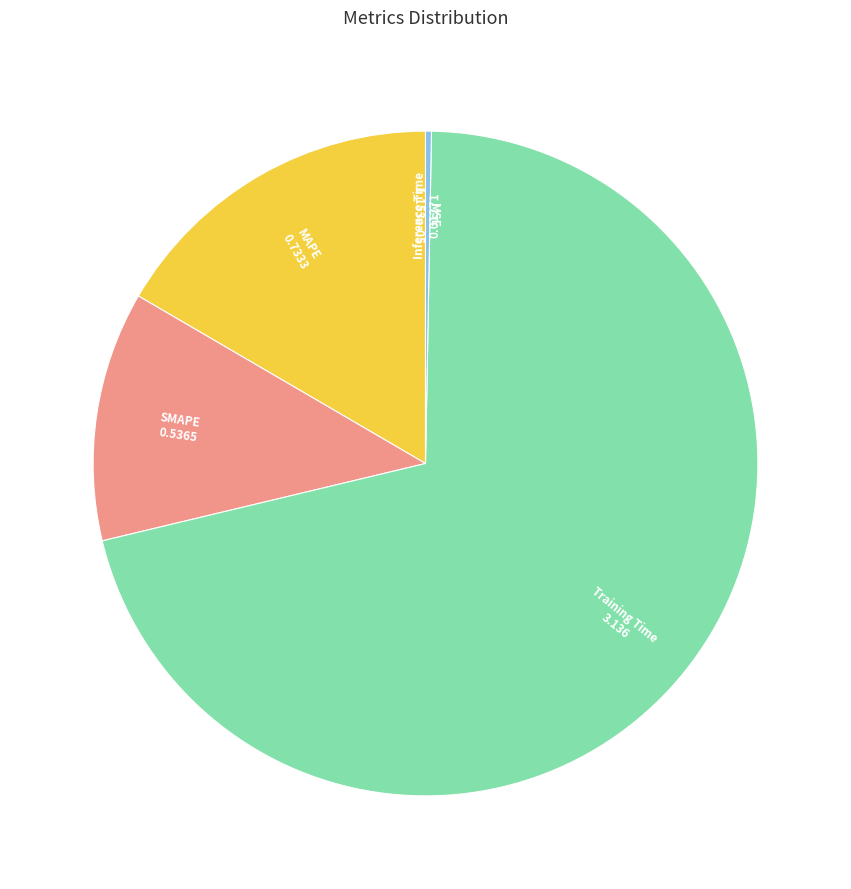

The Inference Time slice represents 9% of the pie. True or false?

False